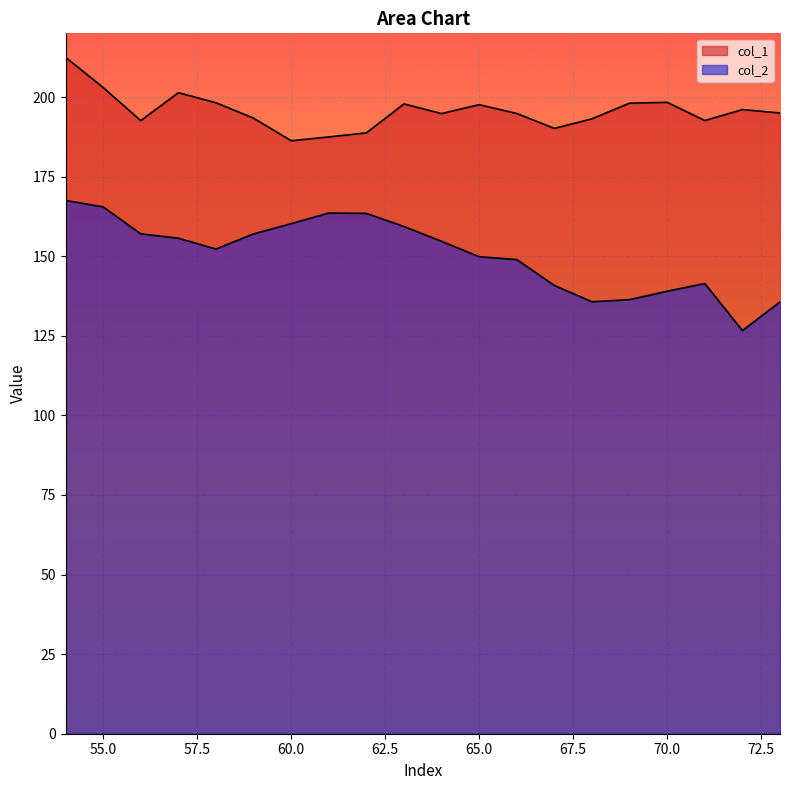

Is it true that col_1 equals 198.3 at 70?

True